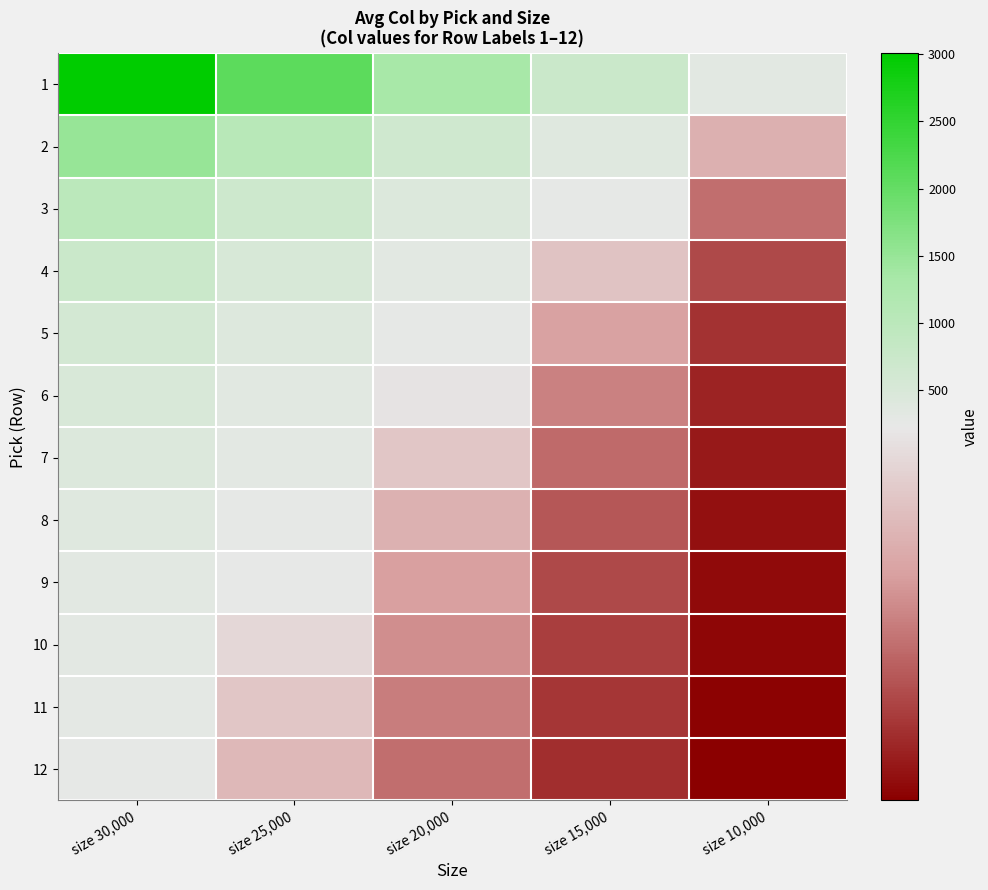

What is the difference between the highest and lowest values at size 20,000?

1215.9